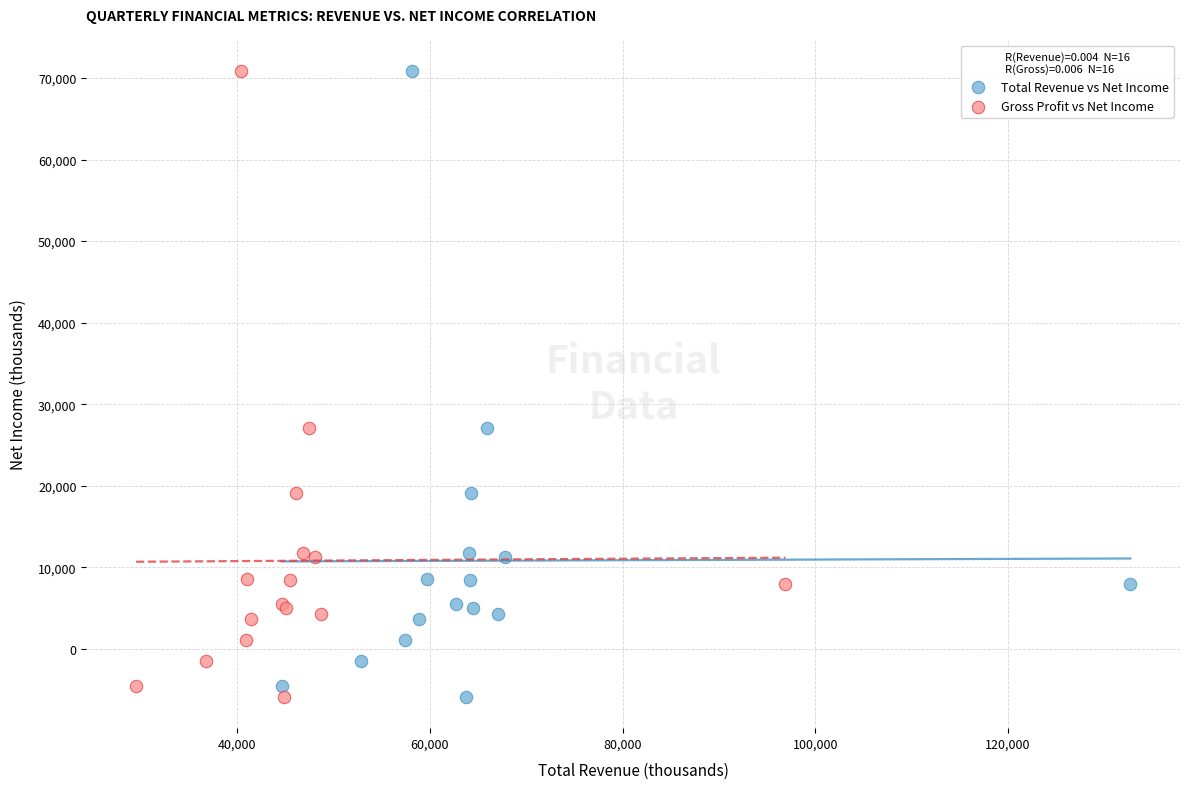

What are all the series names shown in the legend?

Total Revenue vs Net Income, Gross Profit vs Net Income